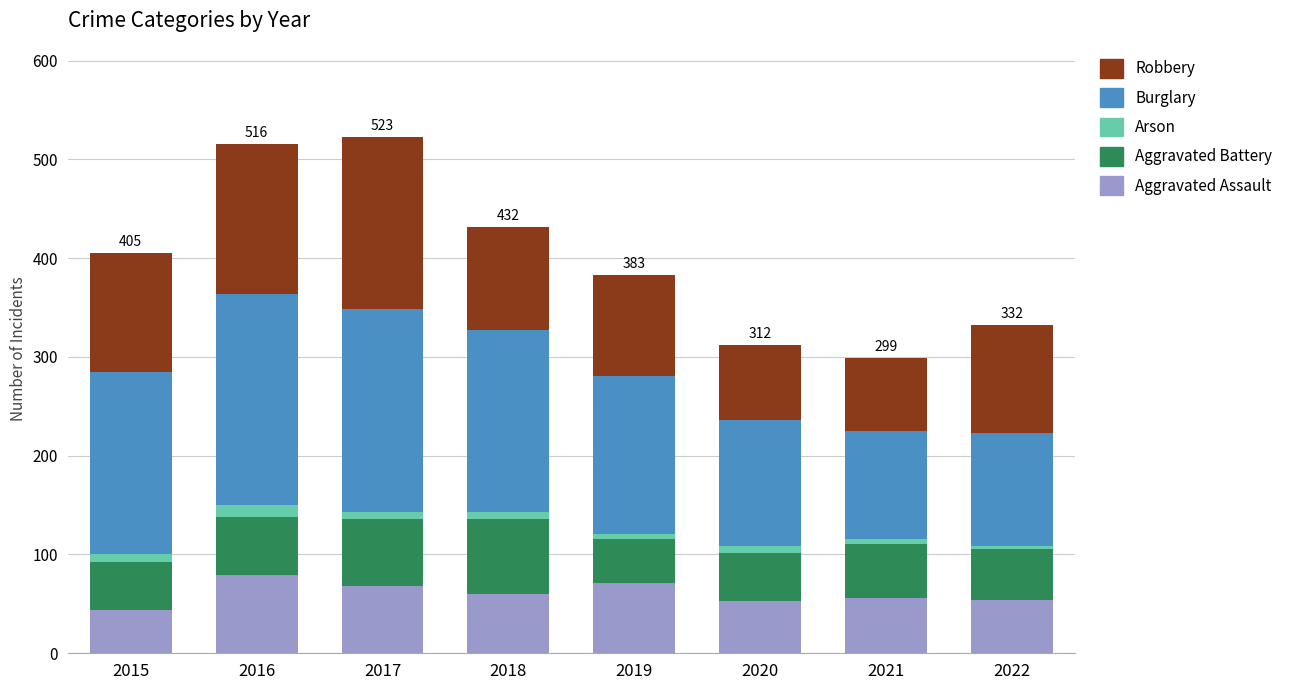

What is the average value of the Aggravated Assault series?

61